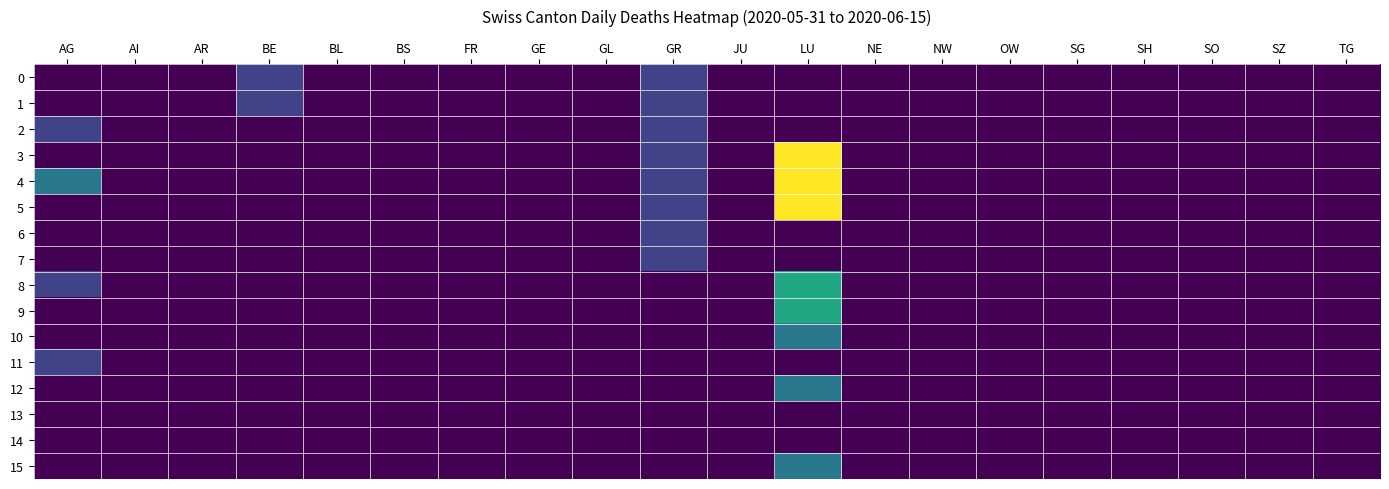

Reading right to left, list all the values displayed in this chart.

0: TG=0	SZ=0	SO=0	SH=0	SG=0	OW=0	NW=0	NE=0	LU=0	JU=0	GR=1	GL=0	GE=0	FR=0	BS=0	BL=0	BE=1	AR=0	AI=0	AG=0
1: TG=0	SZ=0	SO=0	SH=0	SG=0	OW=0	NW=0	NE=0	LU=0	JU=0	GR=1	GL=0	GE=0	FR=0	BS=0	BL=0	BE=1	AR=0	AI=0	AG=0
2: TG=0	SZ=0	SO=0	SH=0	SG=0	OW=0	NW=0	NE=0	LU=0	JU=0	GR=1	GL=0	GE=0	FR=0	BS=0	BL=0	BE=0	AR=0	AI=0	AG=1
3: TG=0	SZ=0	SO=0	SH=0	SG=0	OW=0	NW=0	NE=0	LU=5	JU=0	GR=1	GL=0	GE=0	FR=0	BS=0	BL=0	BE=0	AR=0	AI=0	AG=0
4: TG=0	SZ=0	SO=0	SH=0	SG=0	OW=0	NW=0	NE=0	LU=5	JU=0	GR=1	GL=0	GE=0	FR=0	BS=0	BL=0	BE=0	AR=0	AI=0	AG=2
5: TG=0	SZ=0	SO=0	SH=0	SG=0	OW=0	NW=0	NE=0	LU=5	JU=0	GR=1	GL=0	GE=0	FR=0	BS=0	BL=0	BE=0	AR=0	AI=0	AG=0
6: TG=0	SZ=0	SO=0	SH=0	SG=0	OW=0	NW=0	NE=0	LU=0	JU=0	GR=1	GL=0	GE=0	FR=0	BS=0	BL=0	BE=0	AR=0	AI=0	AG=0
7: TG=0	SZ=0	SO=0	SH=0	SG=0	OW=0	NW=0	NE=0	LU=0	JU=0	GR=1	GL=0	GE=0	FR=0	BS=0	BL=0	BE=0	AR=0	AI=0	AG=0
8: TG=0	SZ=0	SO=0	SH=0	SG=0	OW=0	NW=0	NE=0	LU=3	JU=0	GR=0	GL=0	GE=0	FR=0	BS=0	BL=0	BE=0	AR=0	AI=0	AG=1
9: TG=0	SZ=0	SO=0	SH=0	SG=0	OW=0	NW=0	NE=0	LU=3	JU=0	GR=0	GL=0	GE=0	FR=0	BS=0	BL=0	BE=0	AR=0	AI=0	AG=0
10: TG=0	SZ=0	SO=0	SH=0	SG=0	OW=0	NW=0	NE=0	LU=2	JU=0	GR=0	GL=0	GE=0	FR=0	BS=0	BL=0	BE=0	AR=0	AI=0	AG=0
11: TG=0	SZ=0	SO=0	SH=0	SG=0	OW=0	NW=0	NE=0	LU=0	JU=0	GR=0	GL=0	GE=0	FR=0	BS=0	BL=0	BE=0	AR=0	AI=0	AG=1
12: TG=0	SZ=0	SO=0	SH=0	SG=0	OW=0	NW=0	NE=0	LU=2	JU=0	GR=0	GL=0	GE=0	FR=0	BS=0	BL=0	BE=0	AR=0	AI=0	AG=0
13: TG=0	SZ=0	SO=0	SH=0	SG=0	OW=0	NW=0	NE=0	LU=0	JU=0	GR=0	GL=0	GE=0	FR=0	BS=0	BL=0	BE=0	AR=0	AI=0	AG=0
14: TG=0	SZ=0	SO=0	SH=0	SG=0	OW=0	NW=0	NE=0	LU=0	JU=0	GR=0	GL=0	GE=0	FR=0	BS=0	BL=0	BE=0	AR=0	AI=0	AG=0
15: TG=0	SZ=0	SO=0	SH=0	SG=0	OW=0	NW=0	NE=0	LU=2	JU=0	GR=0	GL=0	GE=0	FR=0	BS=0	BL=0	BE=0	AR=0	AI=0	AG=0